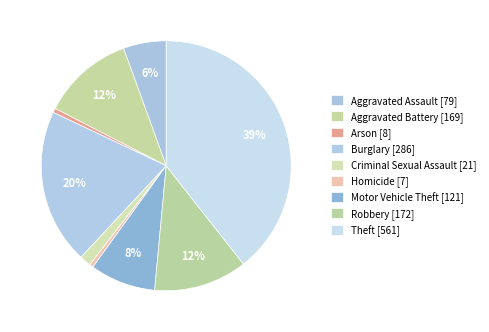

To the nearest percent, what is the combined percentage of Aggravated Battery and Arson?

12%